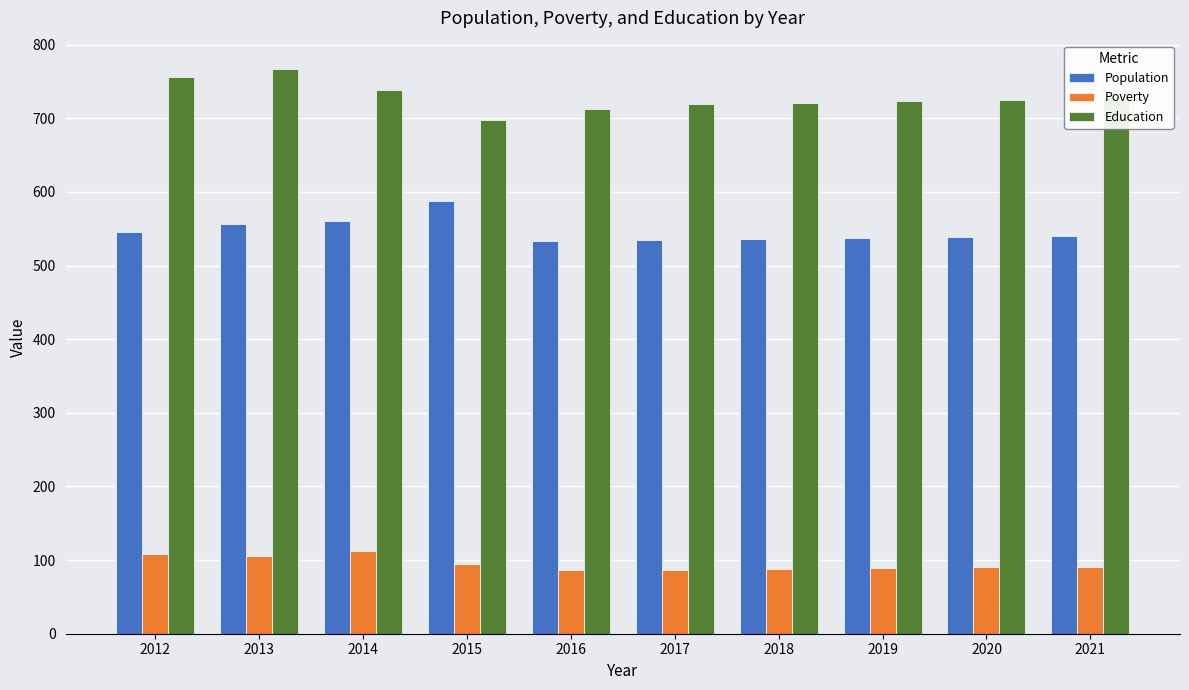

What is the difference between the highest and lowest values at 2021?

637